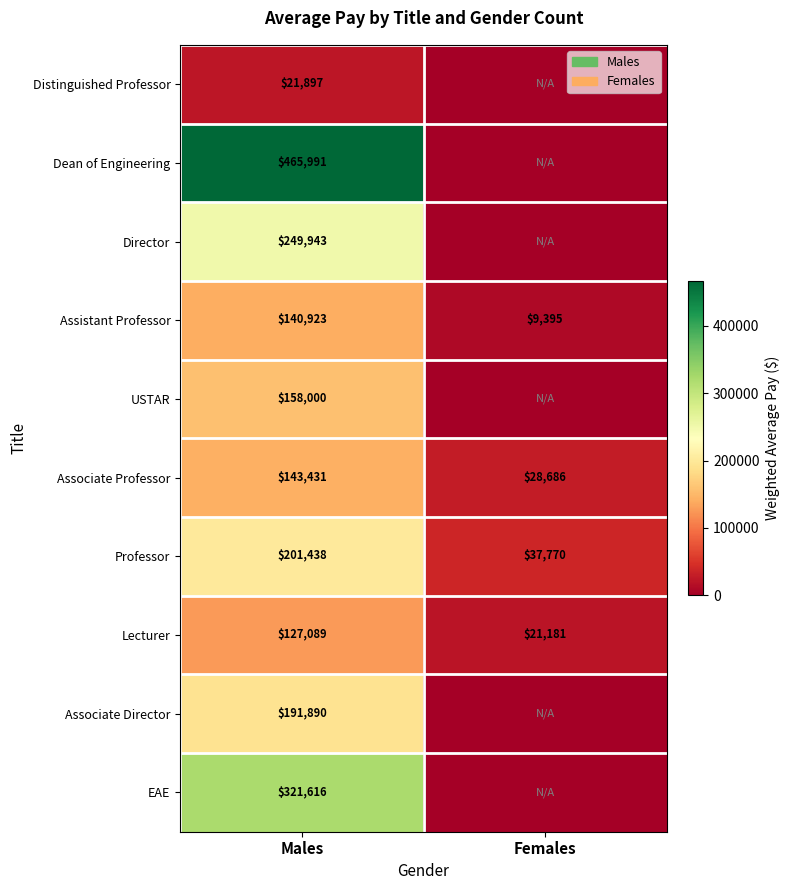

What is the total value across all series at Females?

97032.1